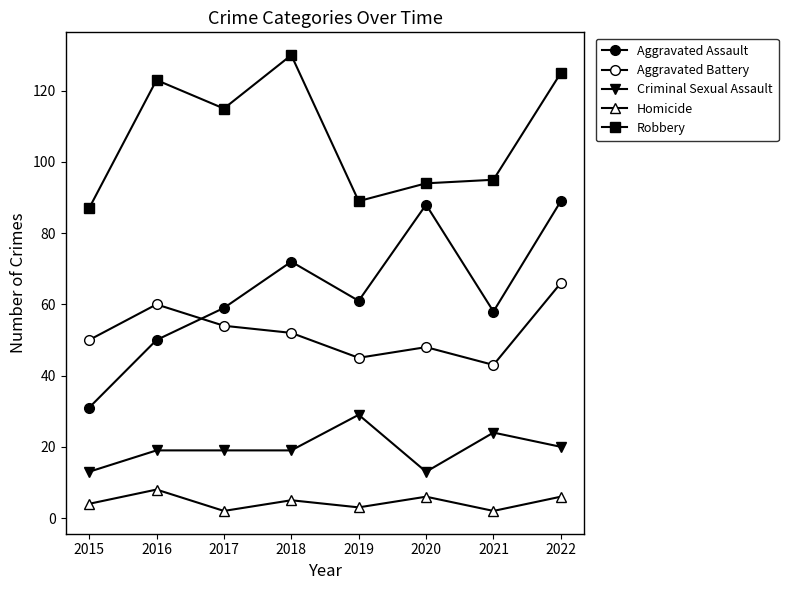

Is the value of Homicide at 2021 greater than the value of Robbery at 2016?

No